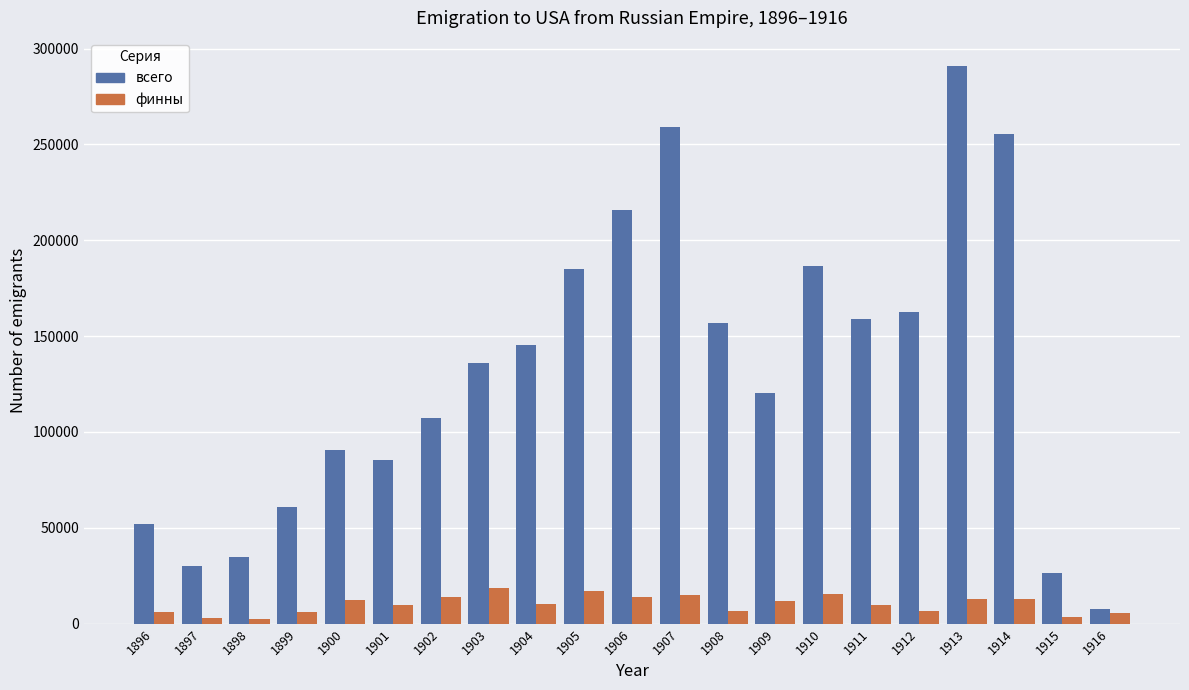

Which series has the widest spread of values?

всего